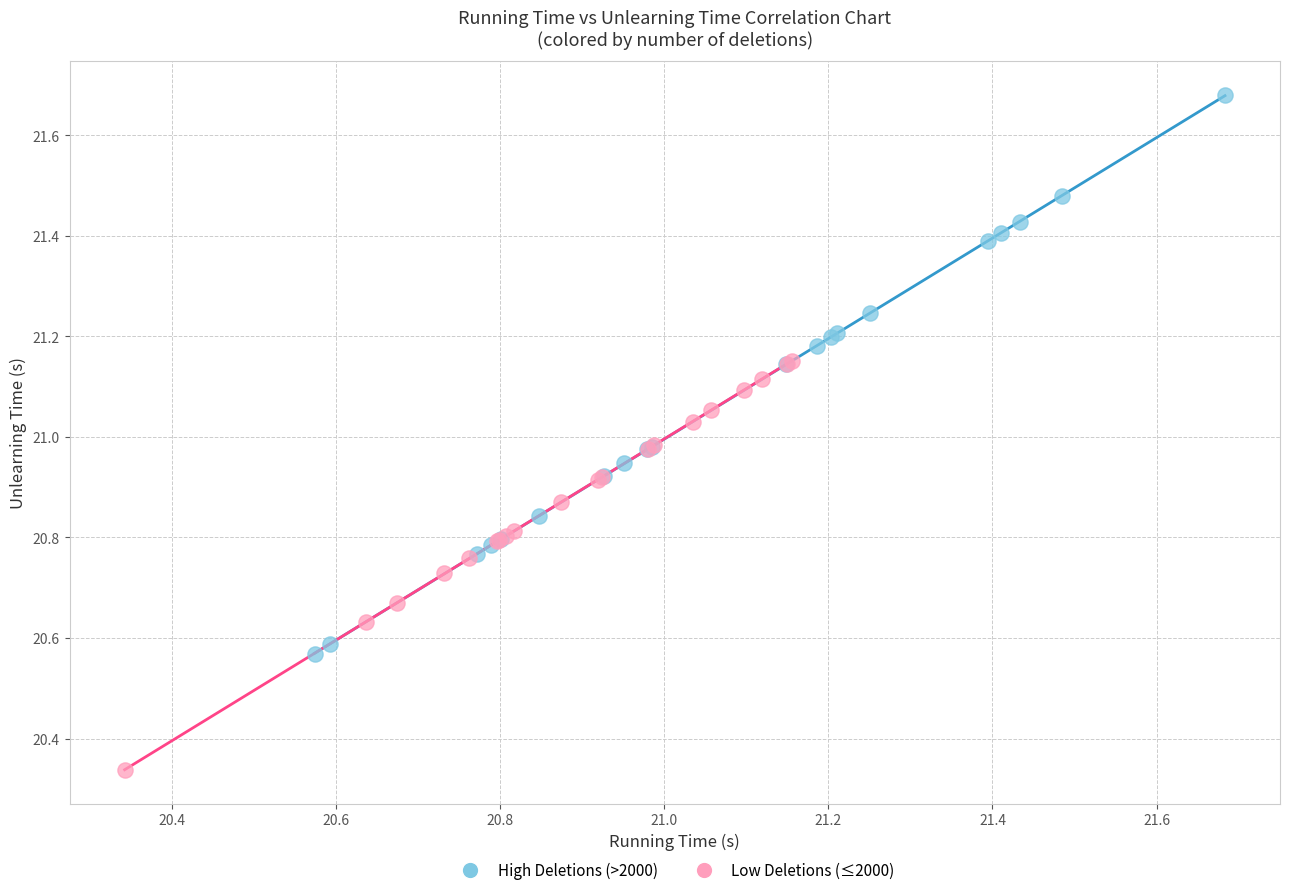

Which series reaches the minimum Y coordinate?

Low Deletions (≤2000)